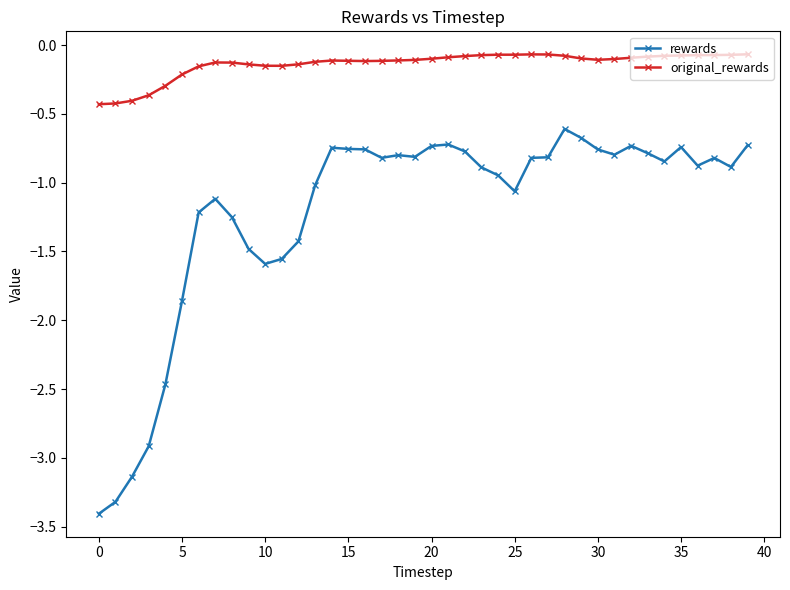

What is the difference between the second highest and second lowest values in the rewards series?

2.6